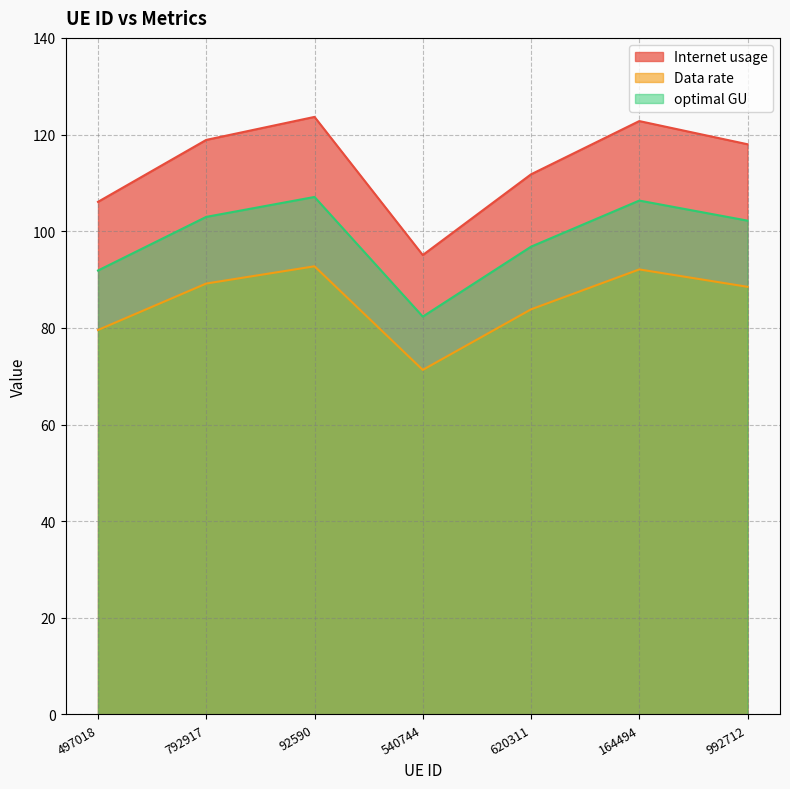

What is the label of the 4th point from the right?

540744